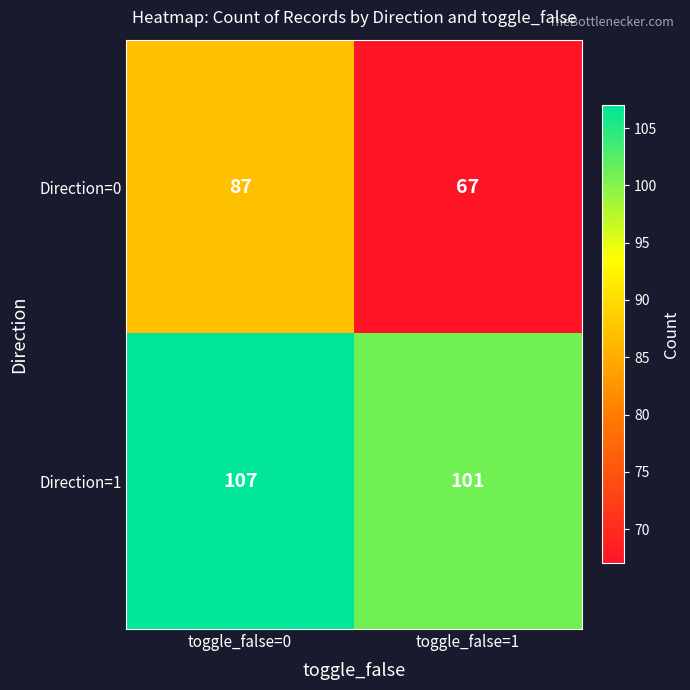

Which series has the largest range (max minus min)?

Direction=0